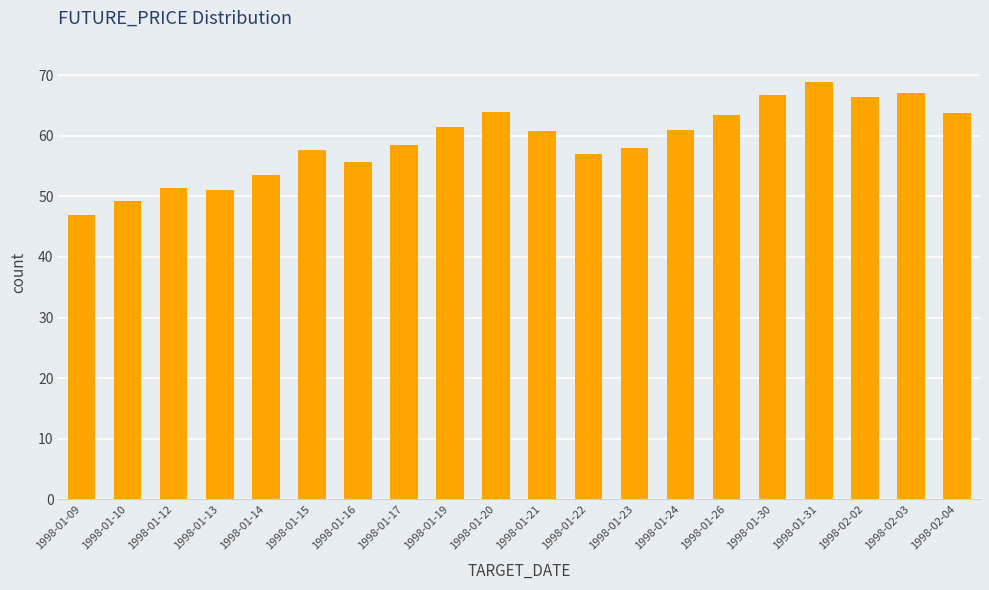

What is the greatest value displayed?

68.9